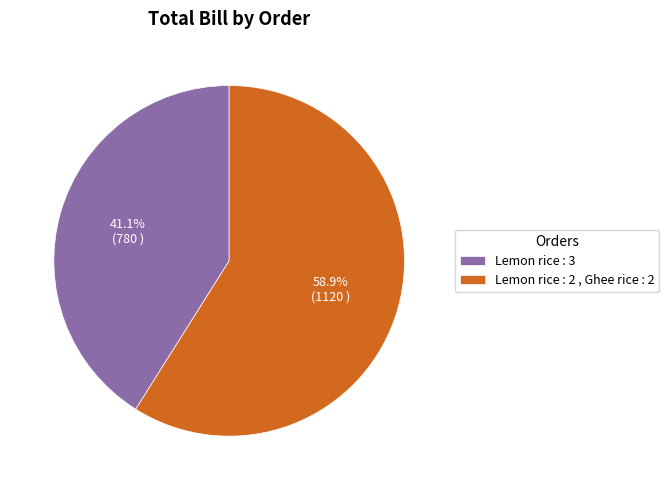

Which category has the biggest portion of the pie?

Lemon rice : 2 , Ghee rice : 2